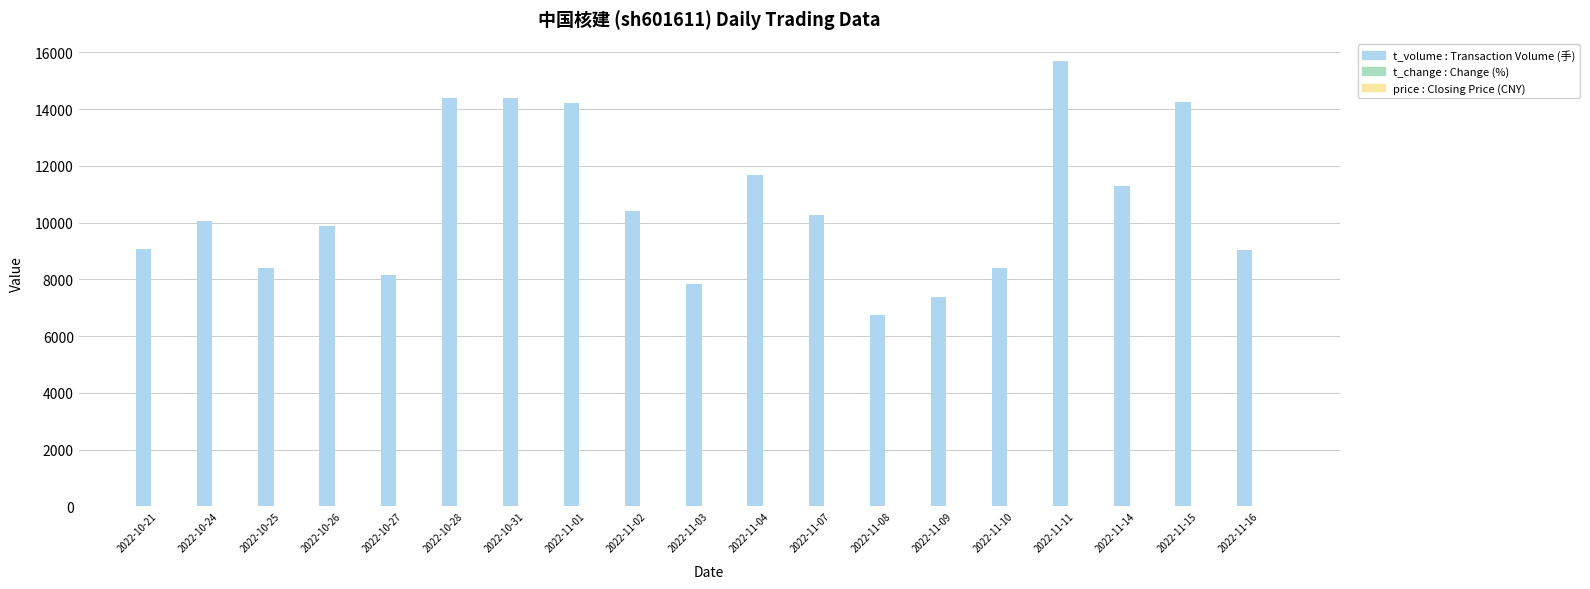

What is the greatest value displayed?

15694.0